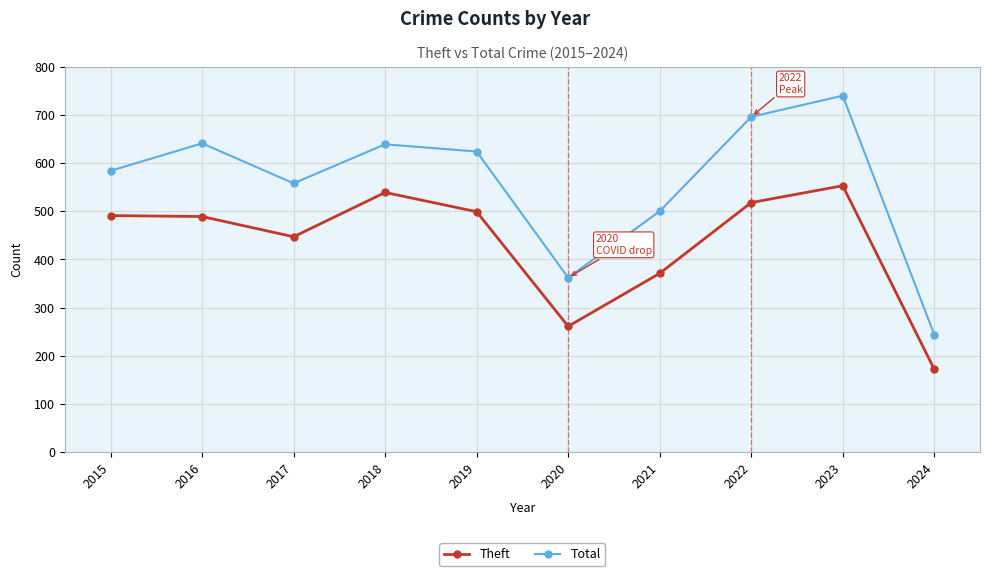

What is the greatest value displayed?

740